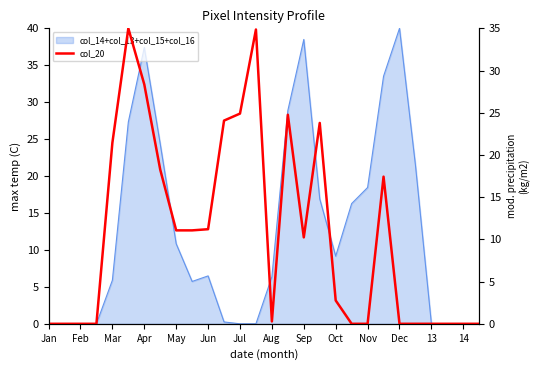

Reading right to left, list all the values displayed in this chart.

0.0	0.0	0.0	0.0	0.0	0.0	17.4	0.0	0.0	2.8	23.8	10.2	24.8	0.3	34.9	24.9	24.1	11.2	11.1	11.1	18.3	28.4	35.0	21.4	0.0	0.0	0.0	0.0